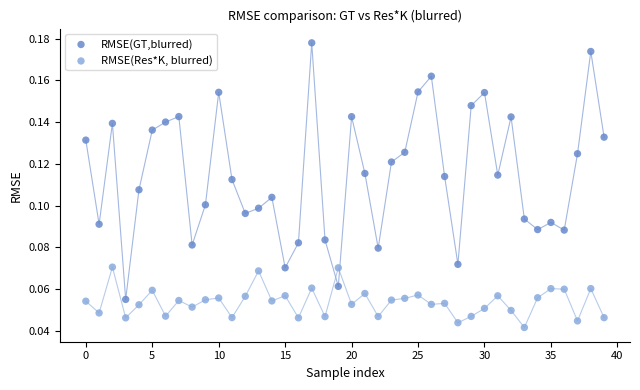

Which series reaches the maximum Y coordinate?

RMSE(GT,blurred)